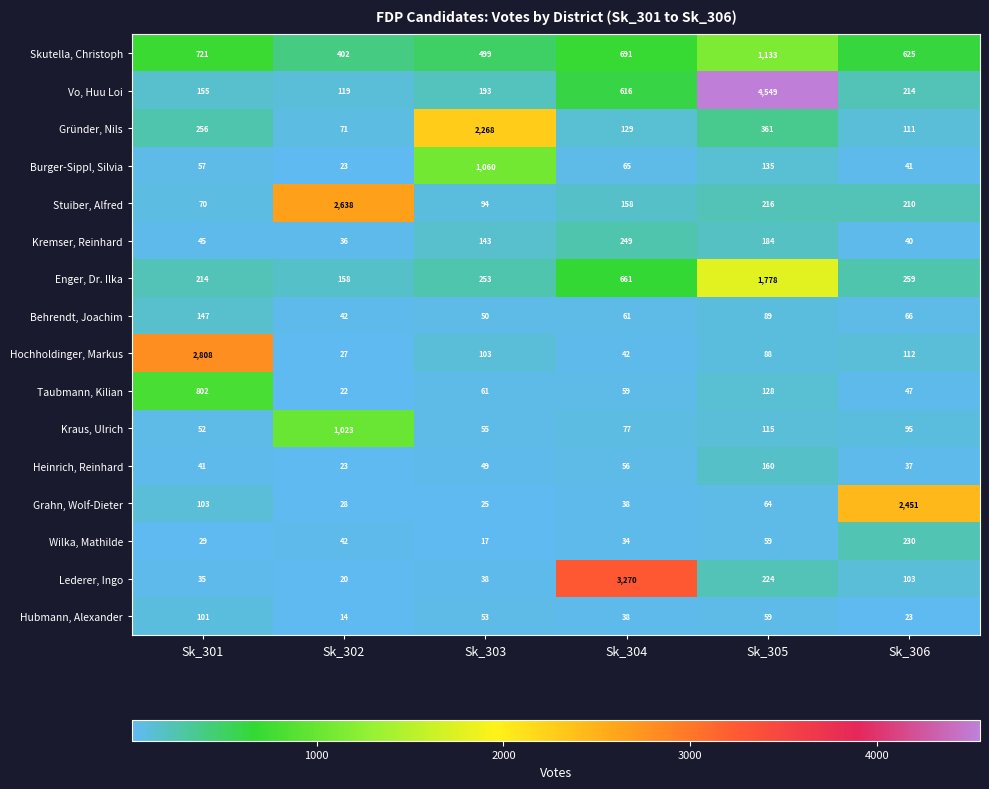

What is the difference between the Gründer, Nils values at Sk_304 and Sk_302?

58